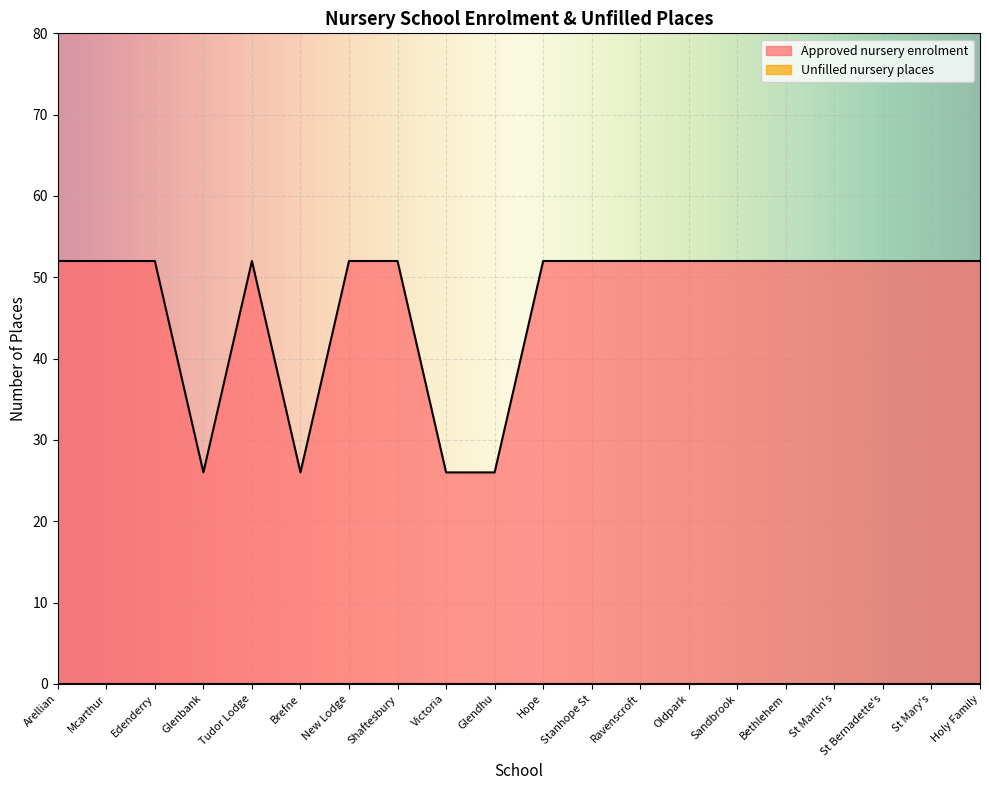

What is the difference between the second highest and minimum values?

26